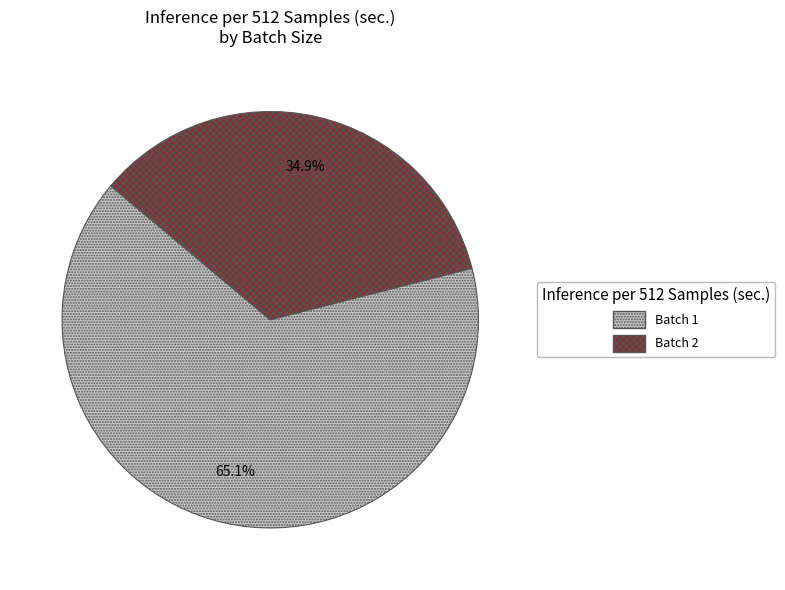

Is there any slice that represents more than half of the pie?

Yes